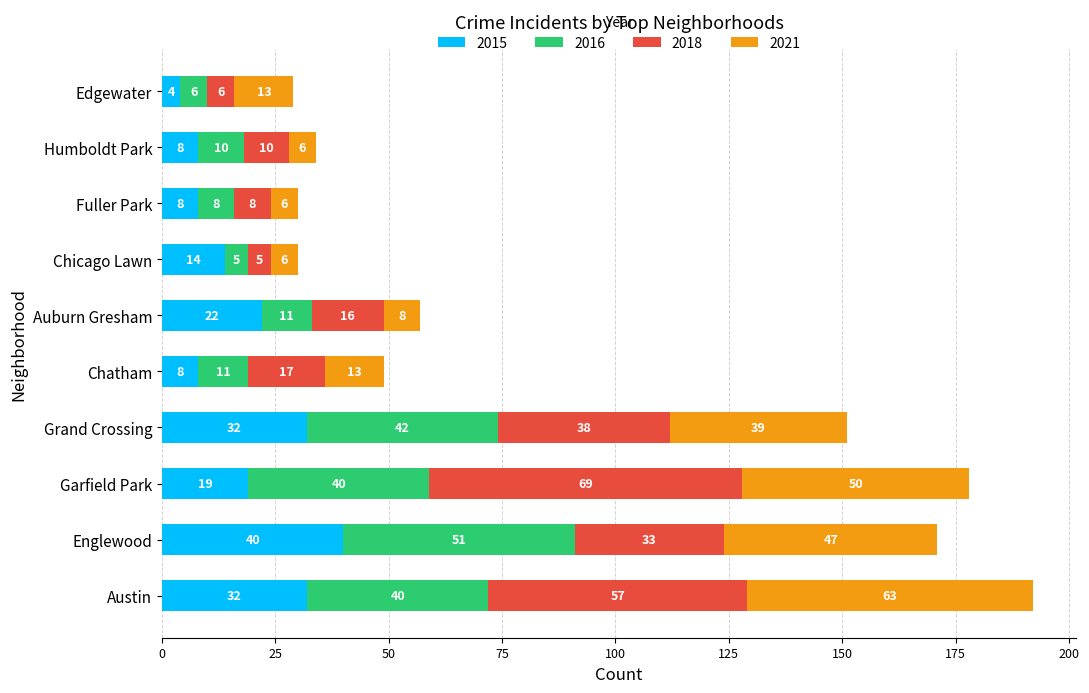

Which category has the highest value in the 2015 series?

Englewood